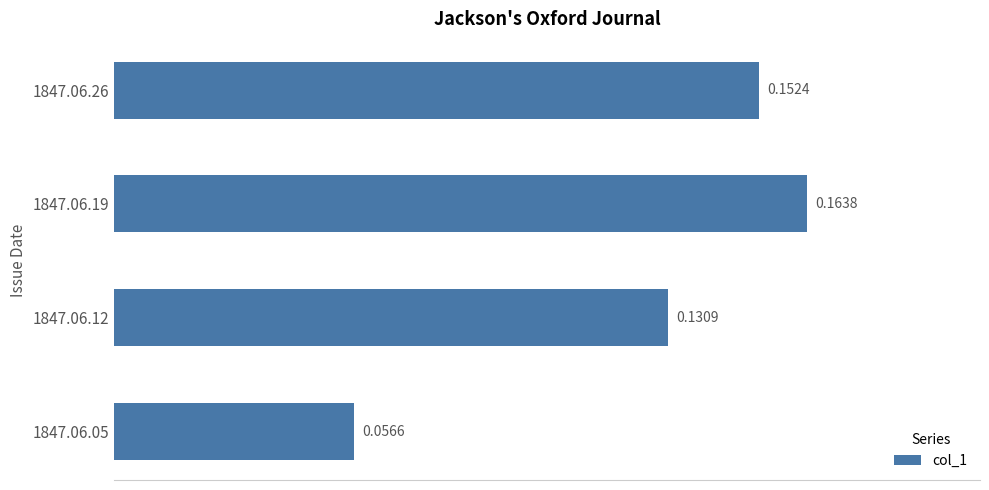

Which has a higher value, 1847.06.26 or 1847.06.05?

1847.06.26